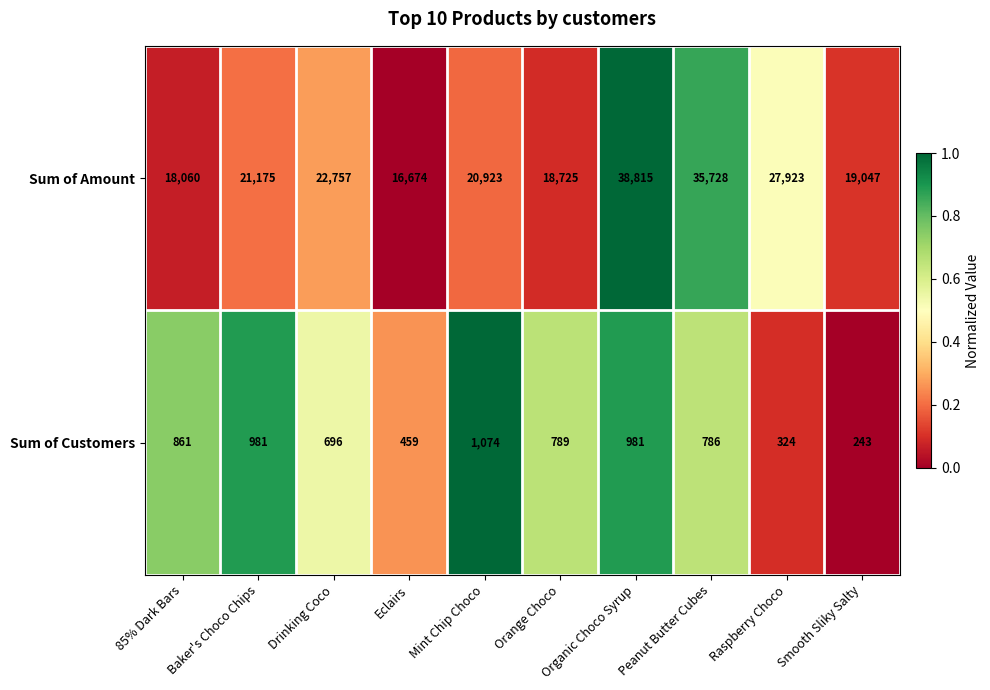

What is the difference between the second highest and minimum values in the Sum of Amount series?

19054